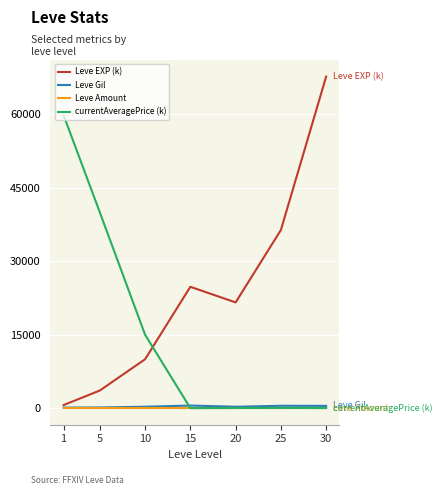

True or false: Leve EXP (k) and Leve Amount intersect in this chart.

False